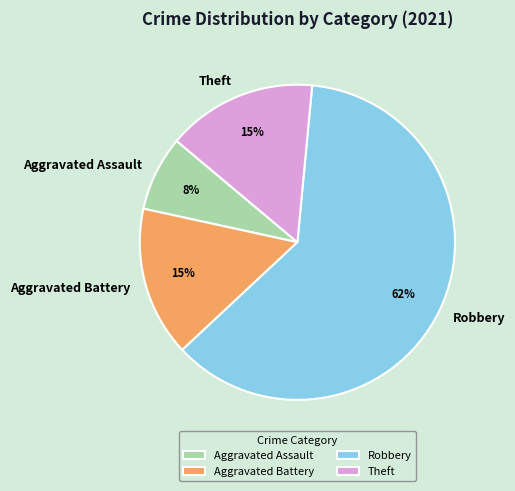

The Aggravated Battery slice represents 15% of the pie. True or false?

True